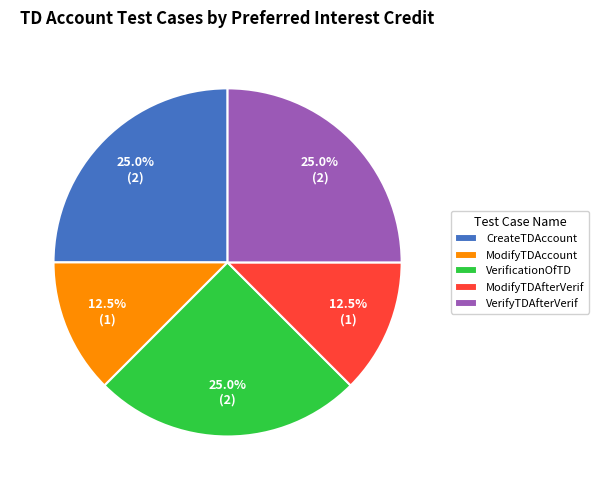

Does VerifyTDAfterVerif account for over 50% of the chart?

No